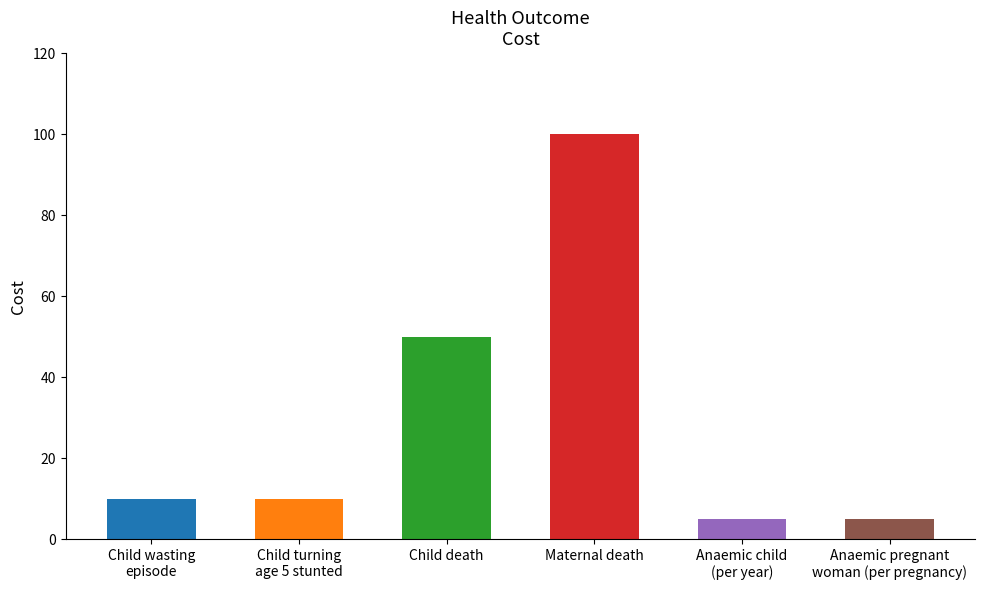

Reading left to right, transcribe all the data shown in this chart.

10	10	50	100	5	5